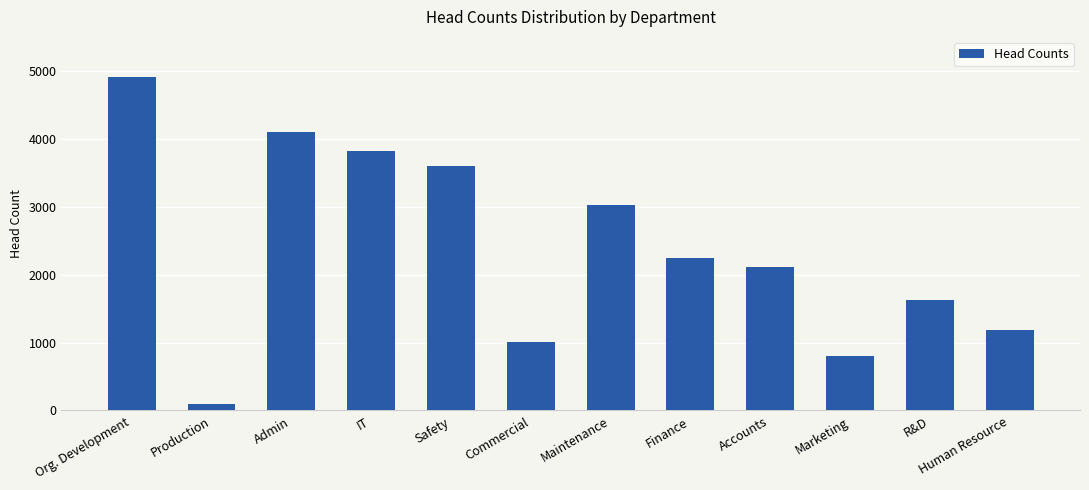

Approximately how many times larger is the value at Accounts compared to Human Resource?

1.8